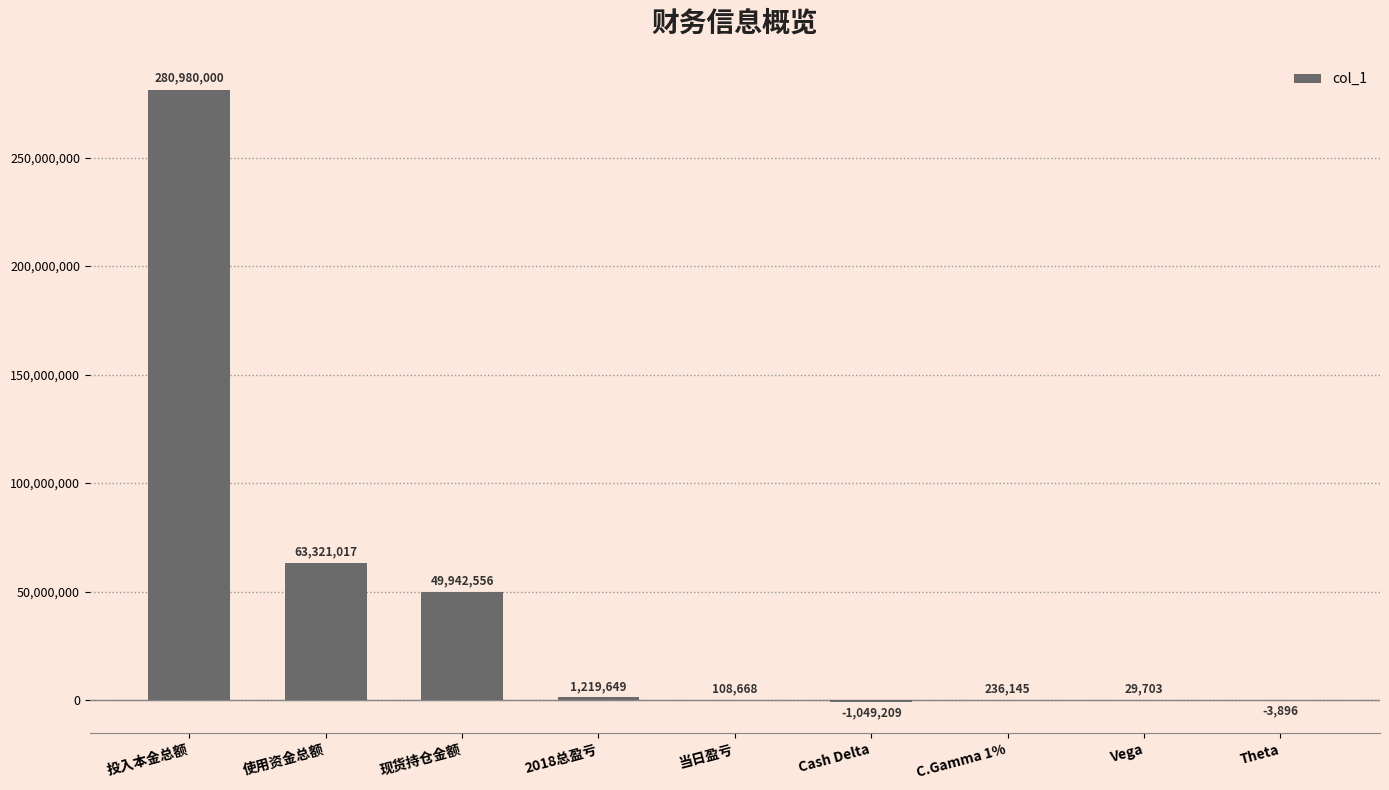

Read the value at C.Gamma 1%.

236145.0